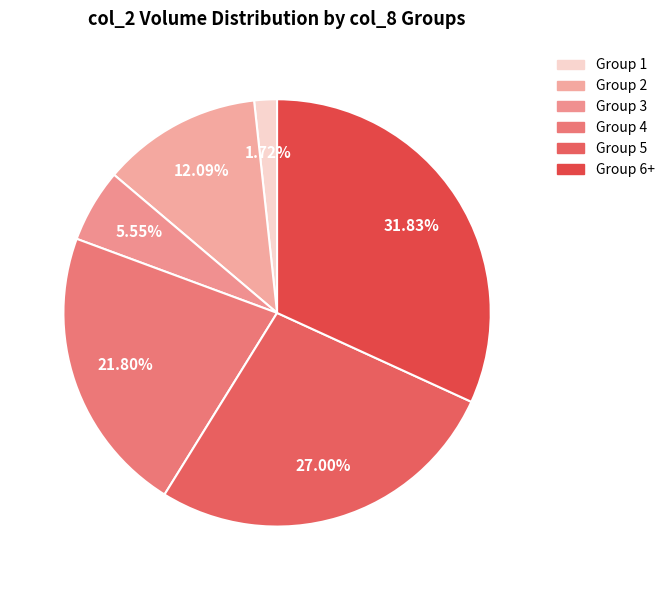

To the nearest percent, what is the average slice percentage?

17%